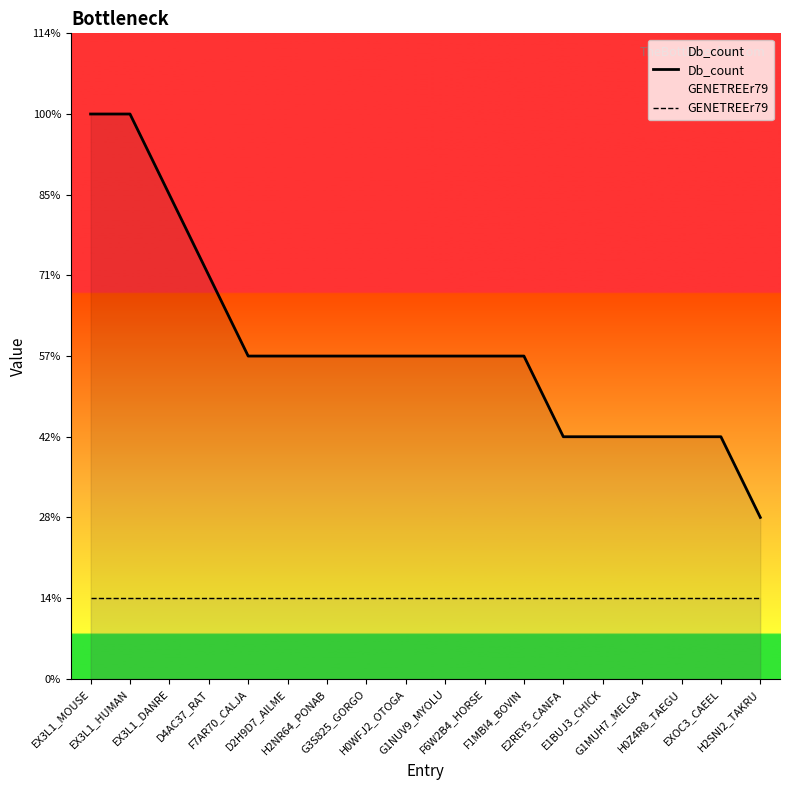

Reading left to right, list all the values displayed in this chart.

Db_count: EX3L1_MOUSE=7	EX3L1_HUMAN=7	EX3L1_DANRE=6	D4AC37_RAT=5	F7AR70_CALJA=4	D2H9D7_AILME=4	H2NR64_PONAB=4	G3S825_GORGO=4	H0WFJ2_OTOGA=4	G1NUV9_MYOLU=4	F6W2B4_HORSE=4	F1MBI4_BOVIN=4	E2REY5_CANFA=3	E1BUJ3_CHICK=3	G1MUH7_MELGA=3	H0Z4R8_TAEGU=3	EXOC3_CAEEL=3	H2SNI2_TAKRU=2
GENETREEr79: EX3L1_MOUSE=1	EX3L1_HUMAN=1	EX3L1_DANRE=1	D4AC37_RAT=1	F7AR70_CALJA=1	D2H9D7_AILME=1	H2NR64_PONAB=1	G3S825_GORGO=1	H0WFJ2_OTOGA=1	G1NUV9_MYOLU=1	F6W2B4_HORSE=1	F1MBI4_BOVIN=1	E2REY5_CANFA=1	E1BUJ3_CHICK=1	G1MUH7_MELGA=1	H0Z4R8_TAEGU=1	EXOC3_CAEEL=1	H2SNI2_TAKRU=1